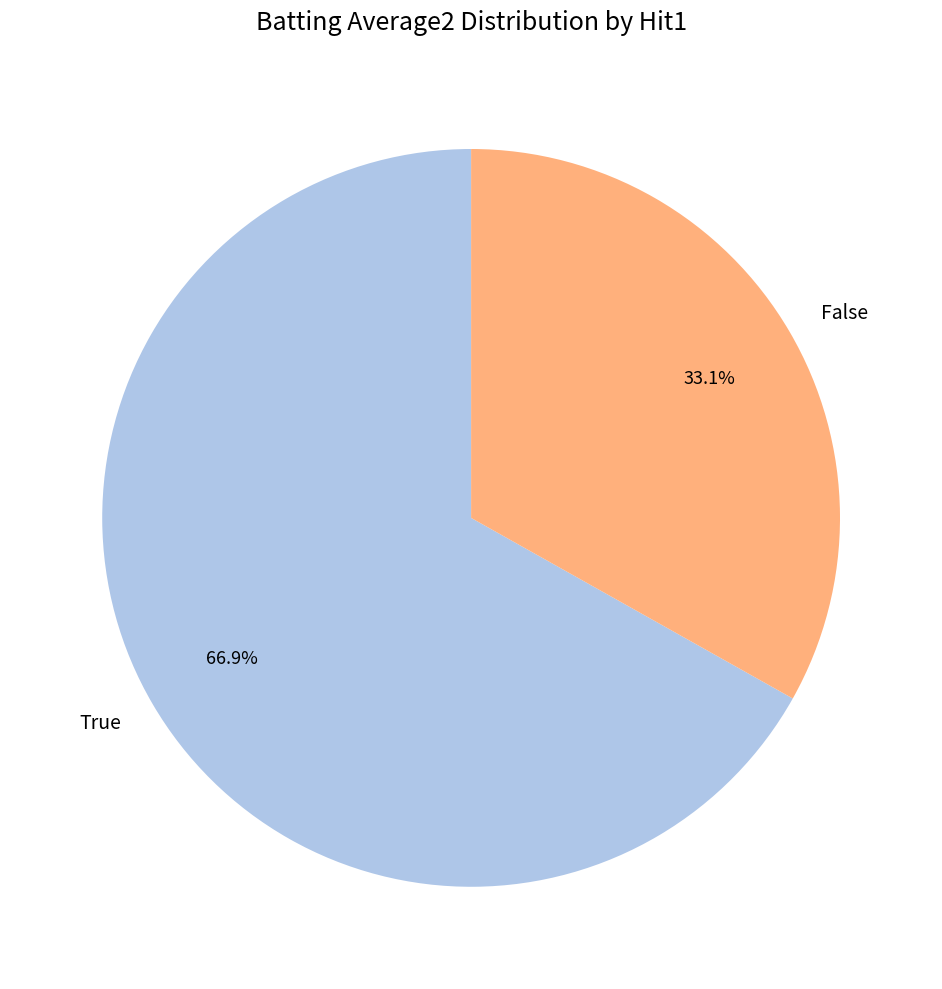

To the nearest percent, what is the average slice percentage?

50%